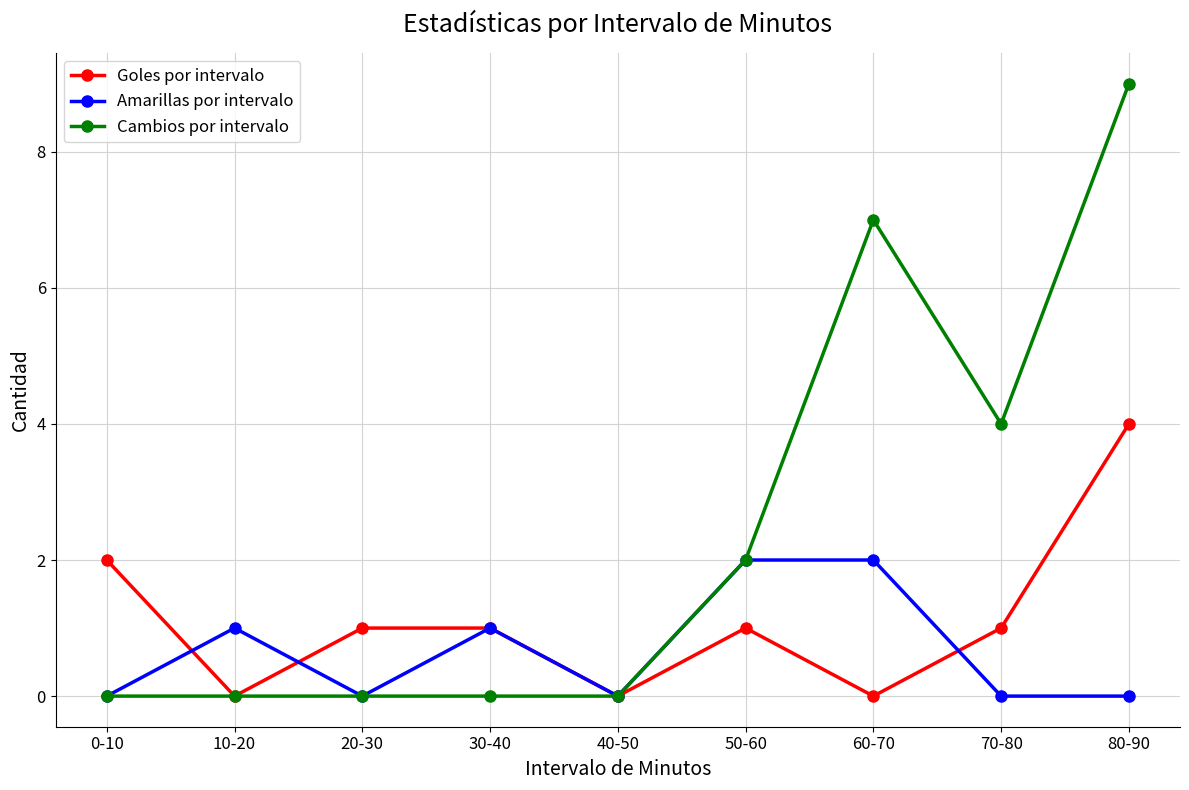

Which series changed the most between 50-60 and 80-90?

Cambios por intervalo